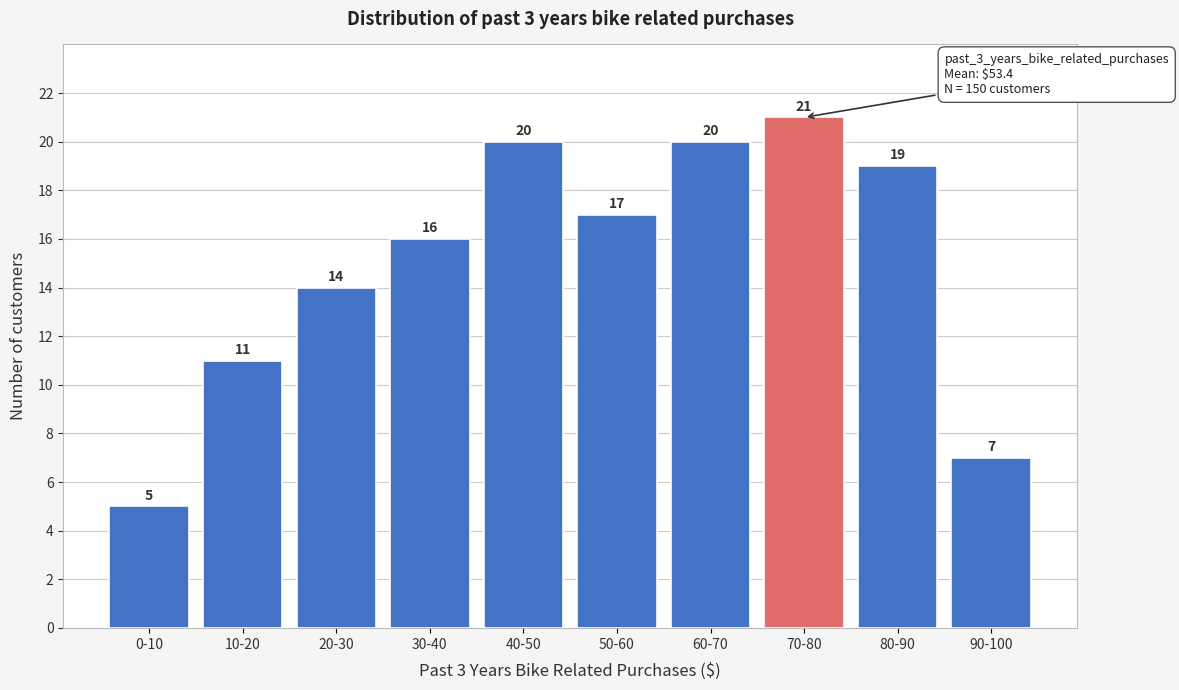

Reading left to right, transcribe all the data shown in this chart.

0-10=5	10-20=11	20-30=14	30-40=16	40-50=20	50-60=17	60-70=20	70-80=21	80-90=19	90-100=7